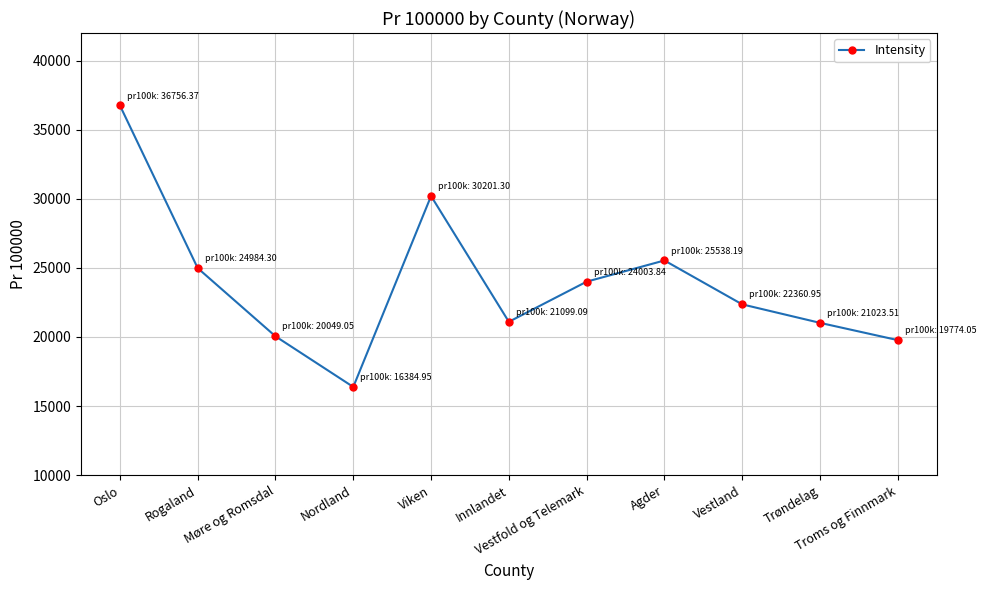

How many points are lower than both their immediate neighbors (excluding endpoints)?

2